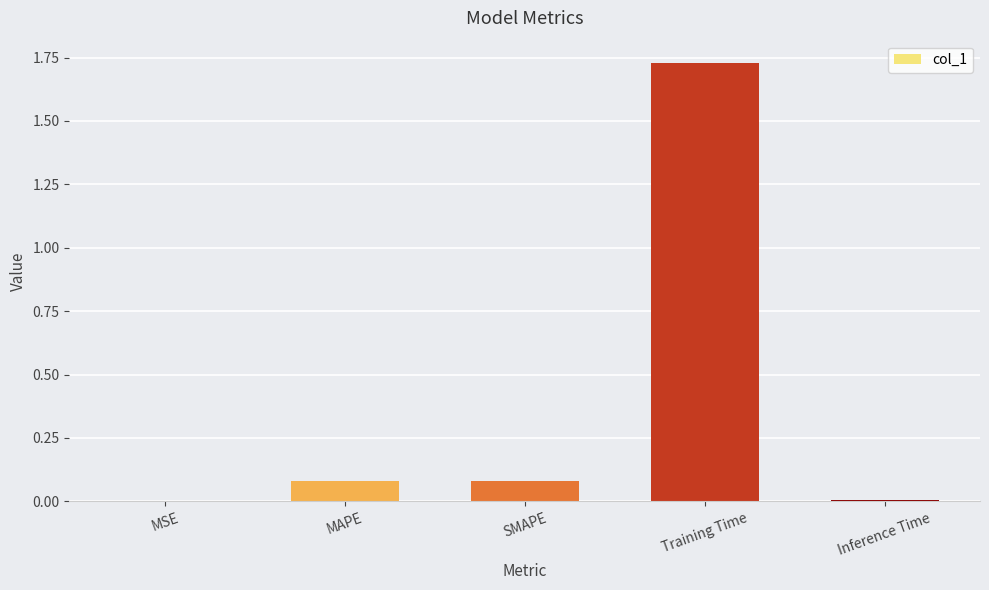

What is the change in value from SMAPE to Training Time?

+1.7